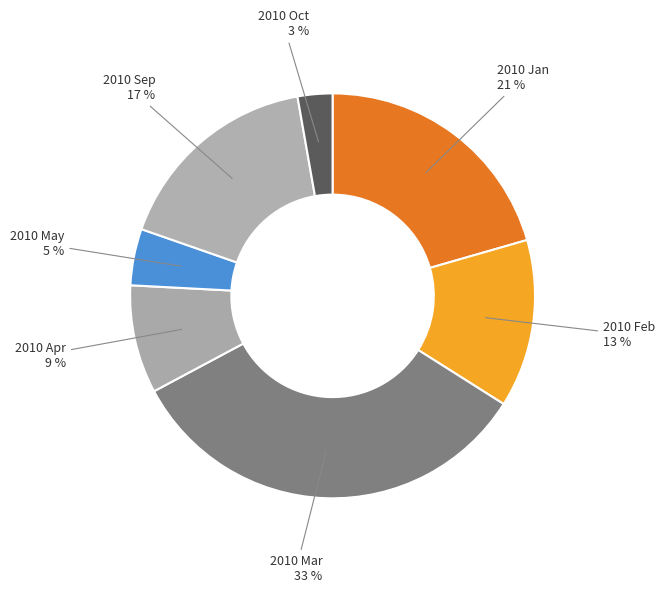

True or false: 2010 Apr accounts for 9% of the total.

True